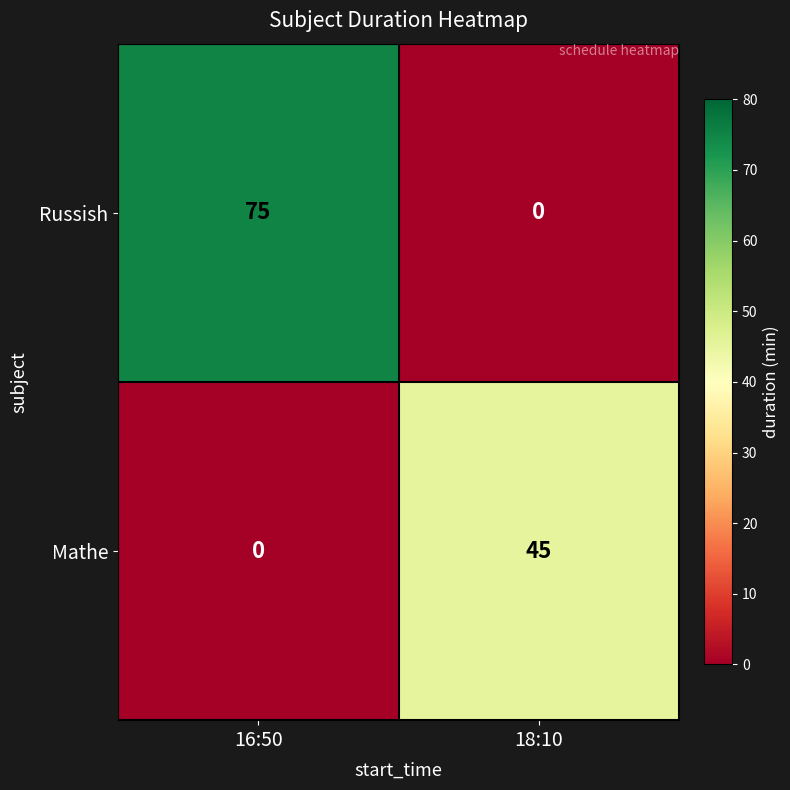

At which category is the sum across all series the highest?

16:50